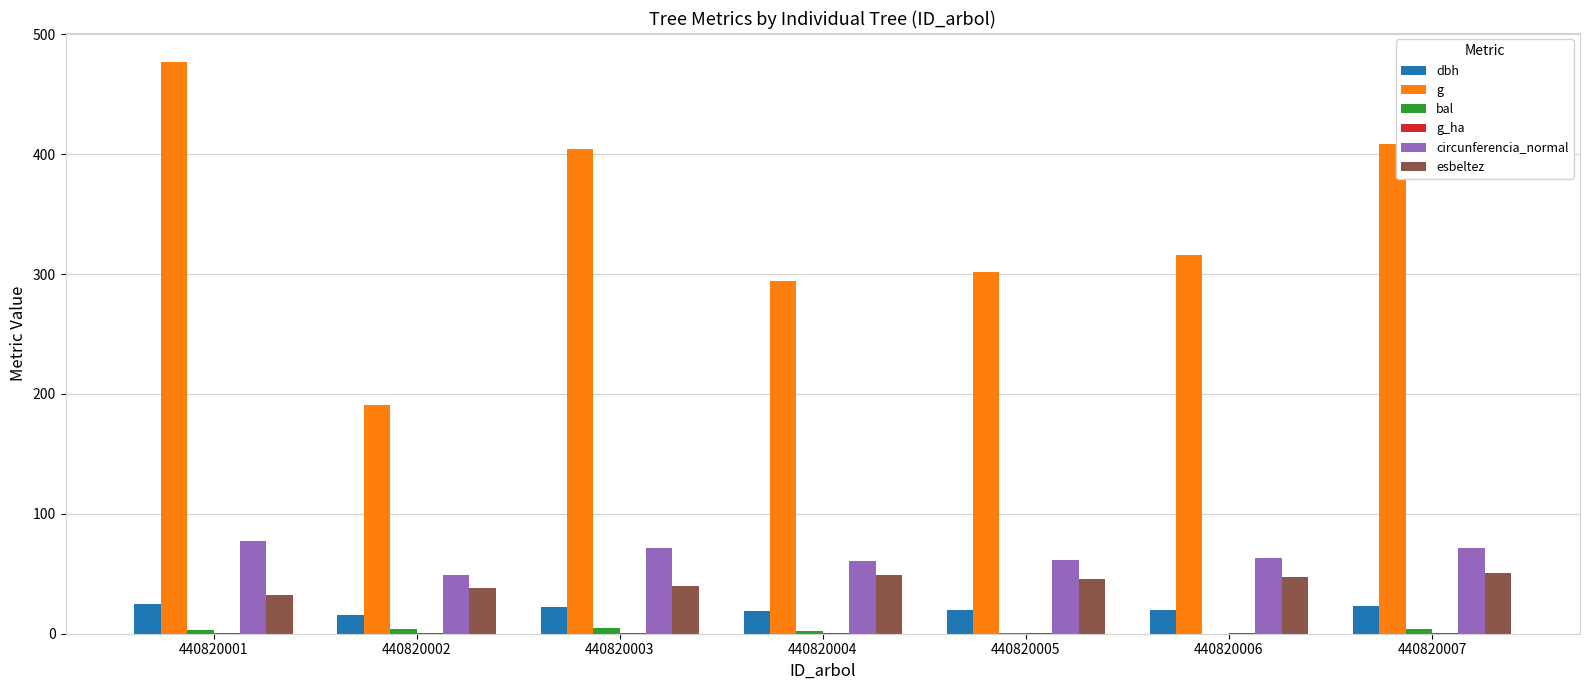

How many groups of bars are there?

7